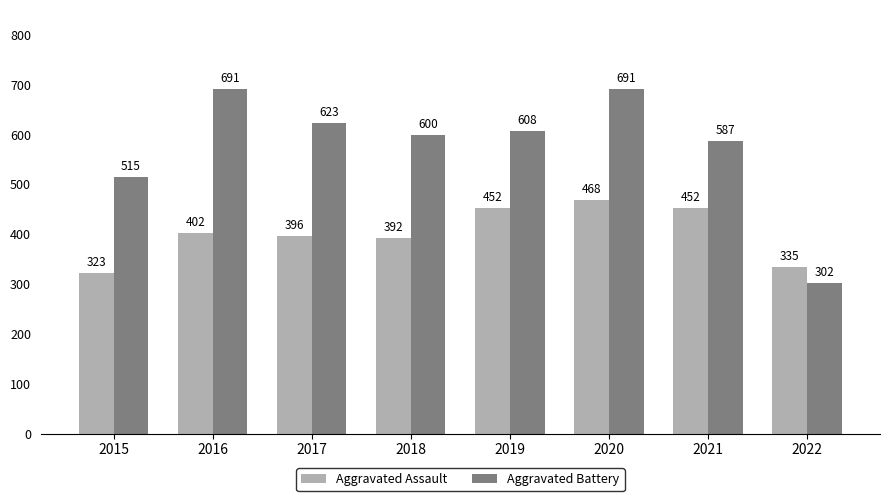

Is it true that Aggravated Assault equals 392 at 2018?

True